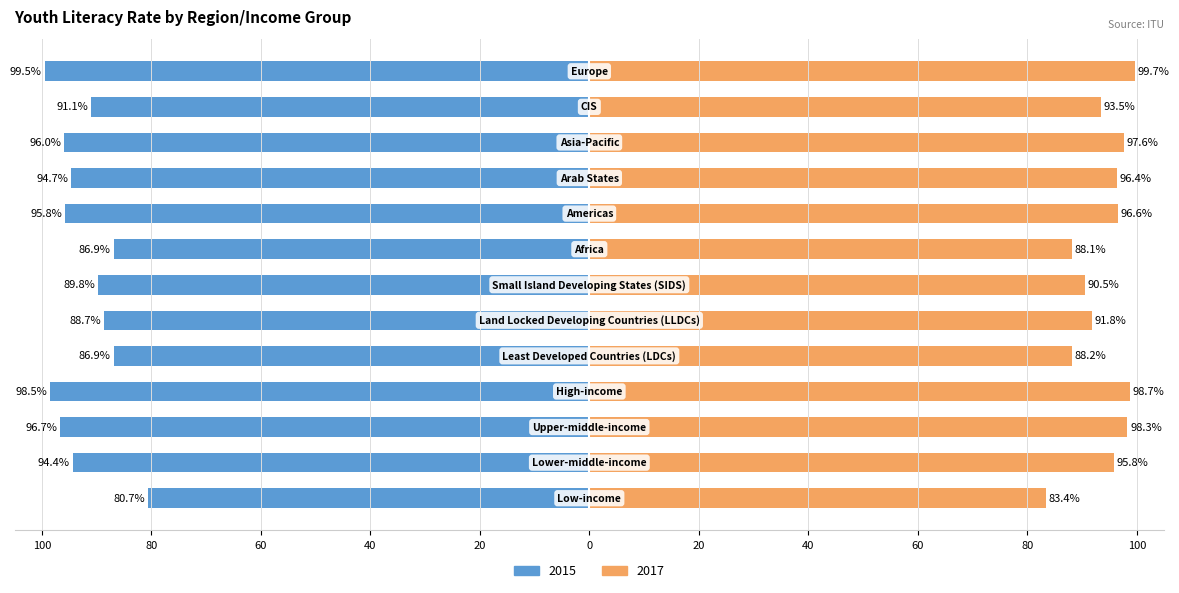

Which series has the largest range (max minus min)?

2015